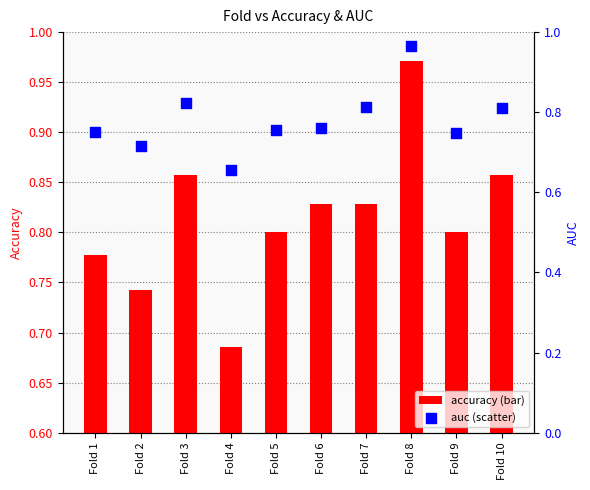

Which series has the largest Y range (max minus min)?

auc